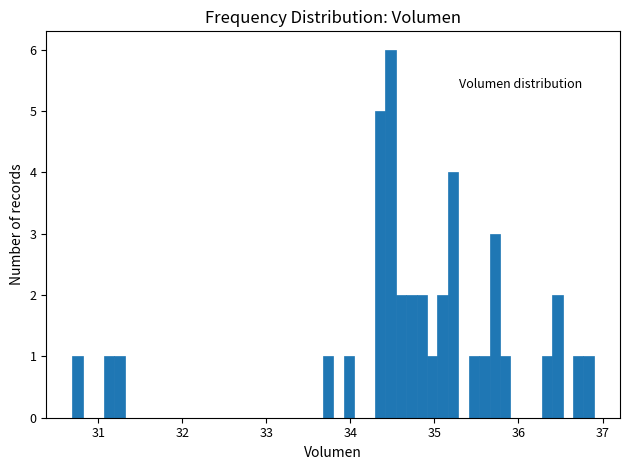

Around what value on the x-axis is the tallest bar? Give the approximate position of its centre, as read against the axis.

34.5